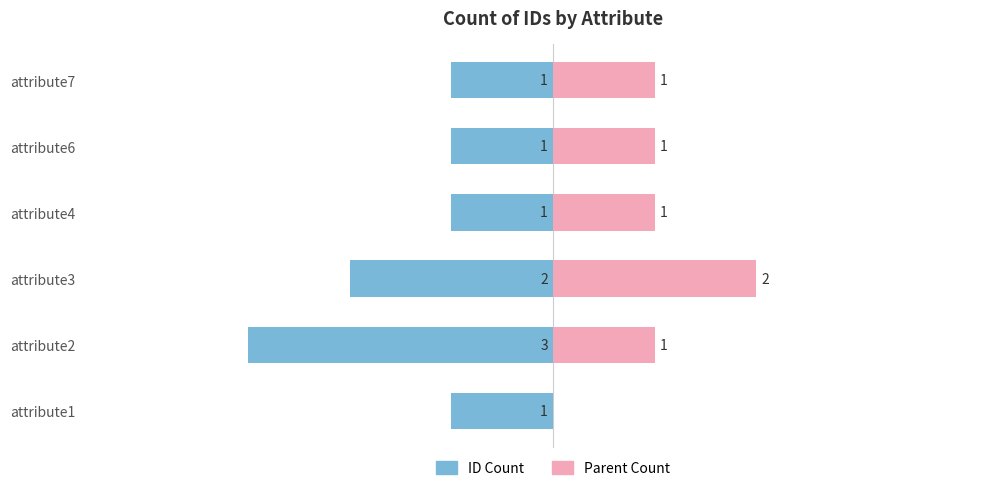

What is the value of the ID Count bar at the 3rd from the left?

-2